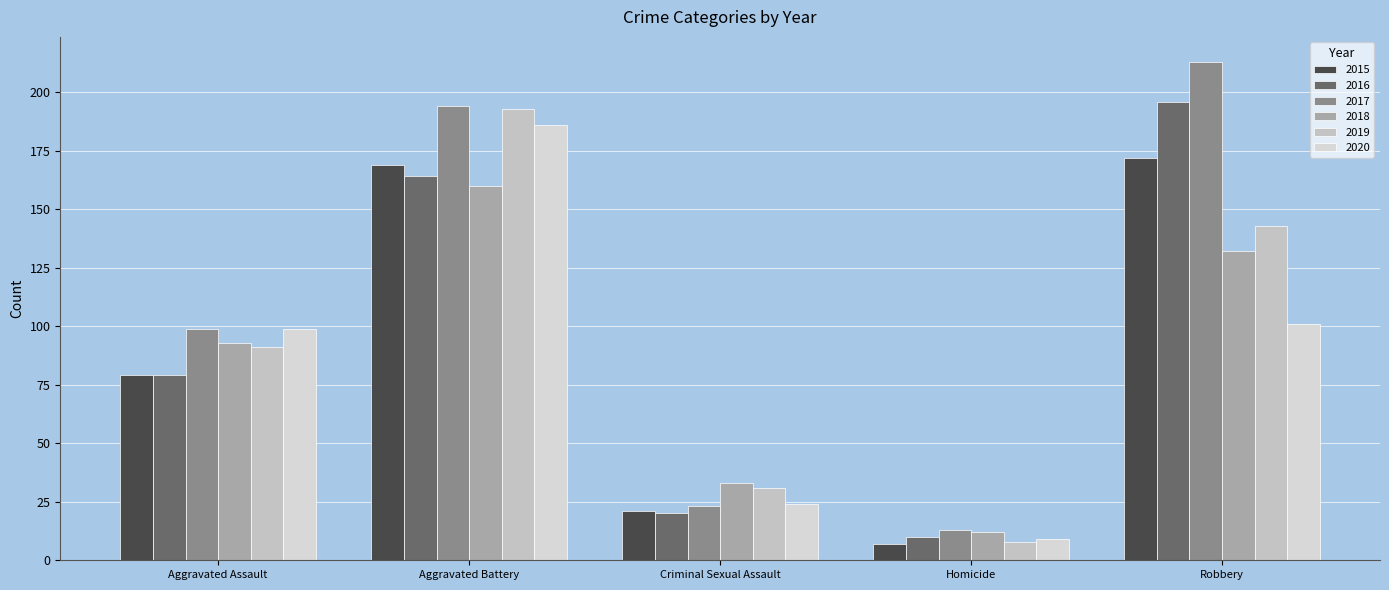

Reading left to right, transcribe all the data shown in this chart.

2015: 79	169	21	7	172
2016: 79	164	20	10	196
2017: 99	194	23	13	213
2018: 93	160	33	12	132
2019: 91	193	31	8	143
2020: 99	186	24	9	101